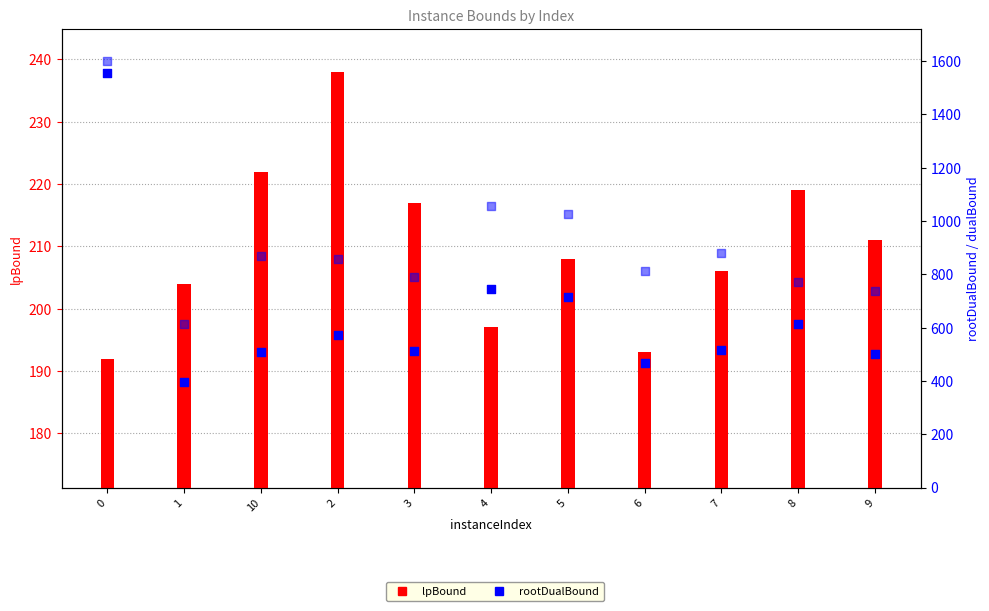

Which series has the largest total across all categories?

dualBound